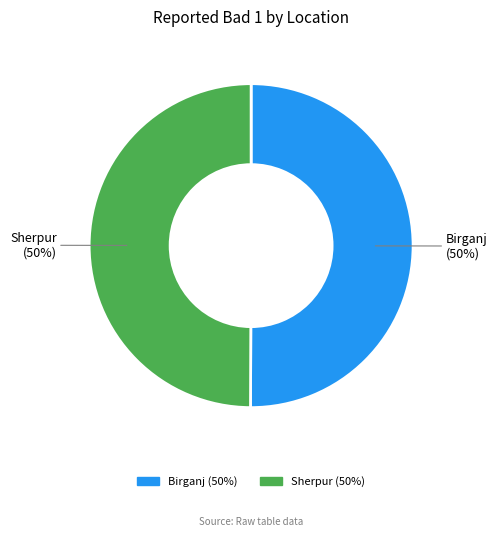

True or false: Sherpur accounts for 50% of the total.

True